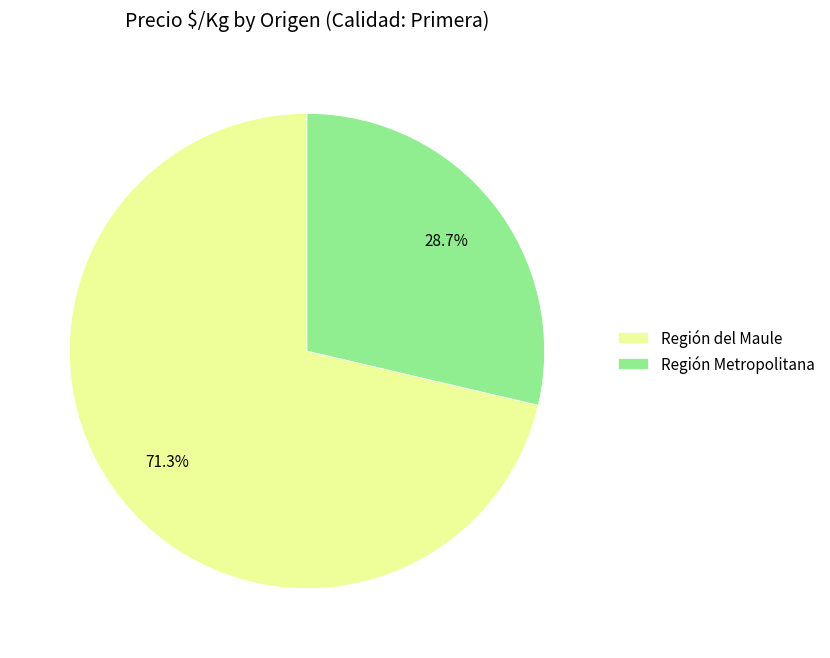

How many segments does this pie chart have?

2